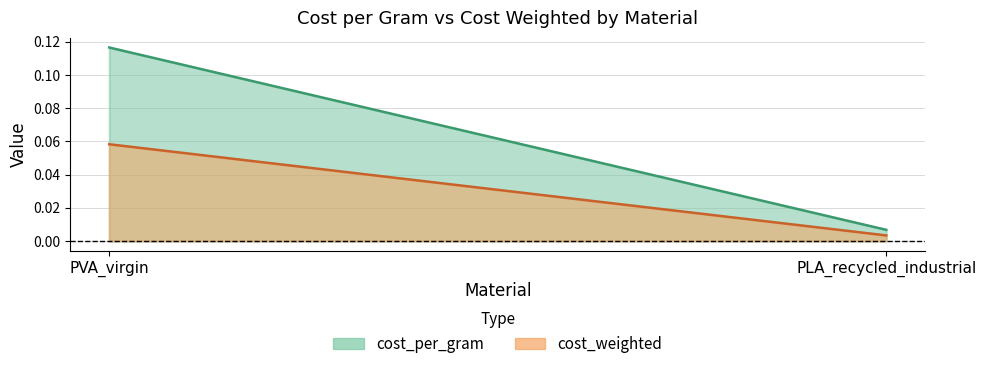

Reading right to left, extract all data points from this chart.

cost_per_gram: PLA_recycled_industrial=0.0	PVA_virgin=0.1
cost_weighted: PLA_recycled_industrial=0.0	PVA_virgin=0.1